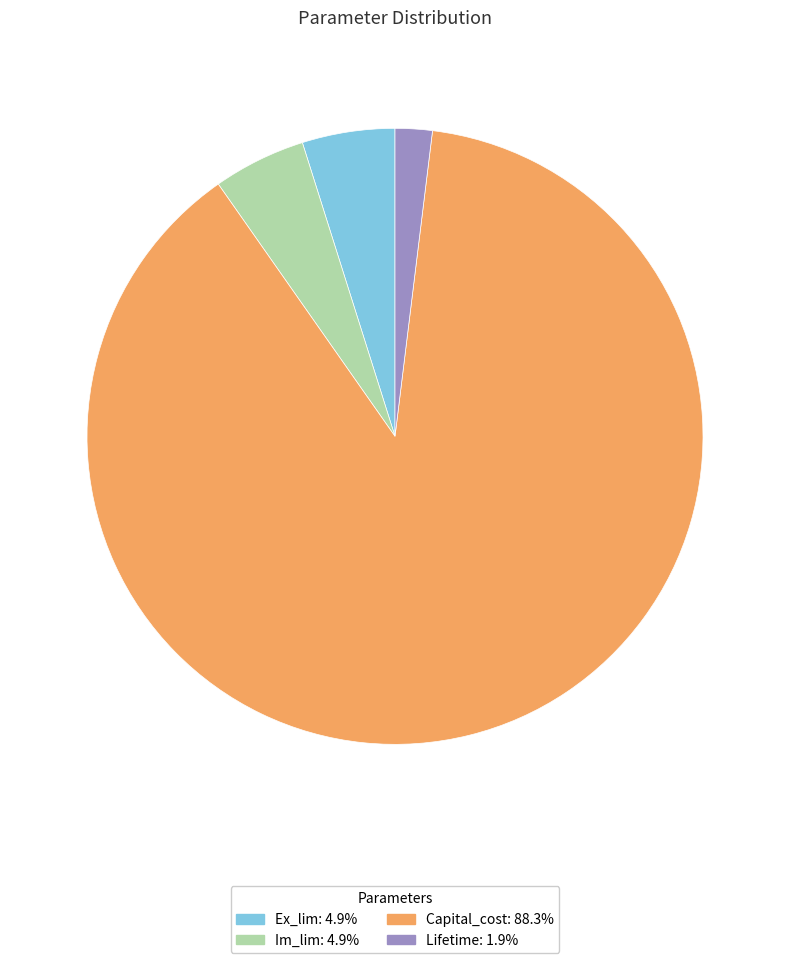

Which slice is the smallest?

Lifetime